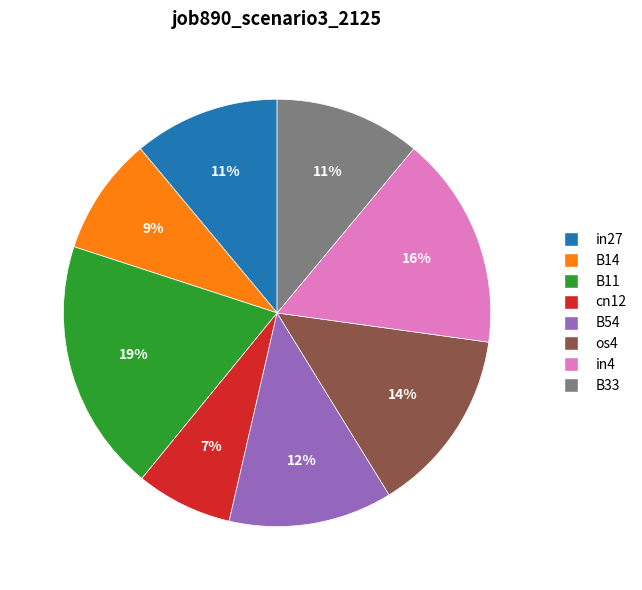

How many slices are in this pie chart?

8